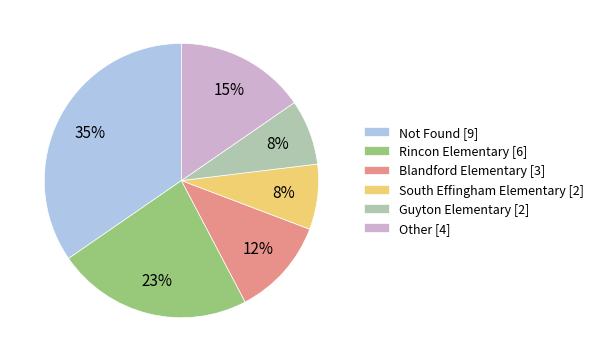

What is the largest slice in the pie chart?

Not Found [9]